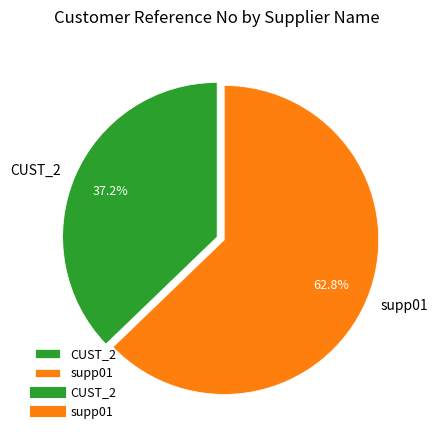

Which category accounts for the majority?

supp01